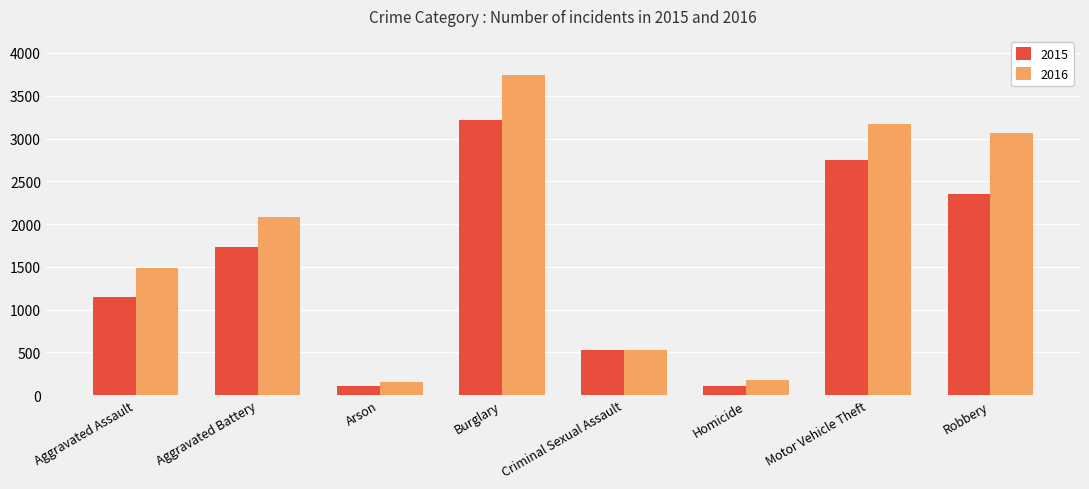

What is the average value of the 2015 series?

1494